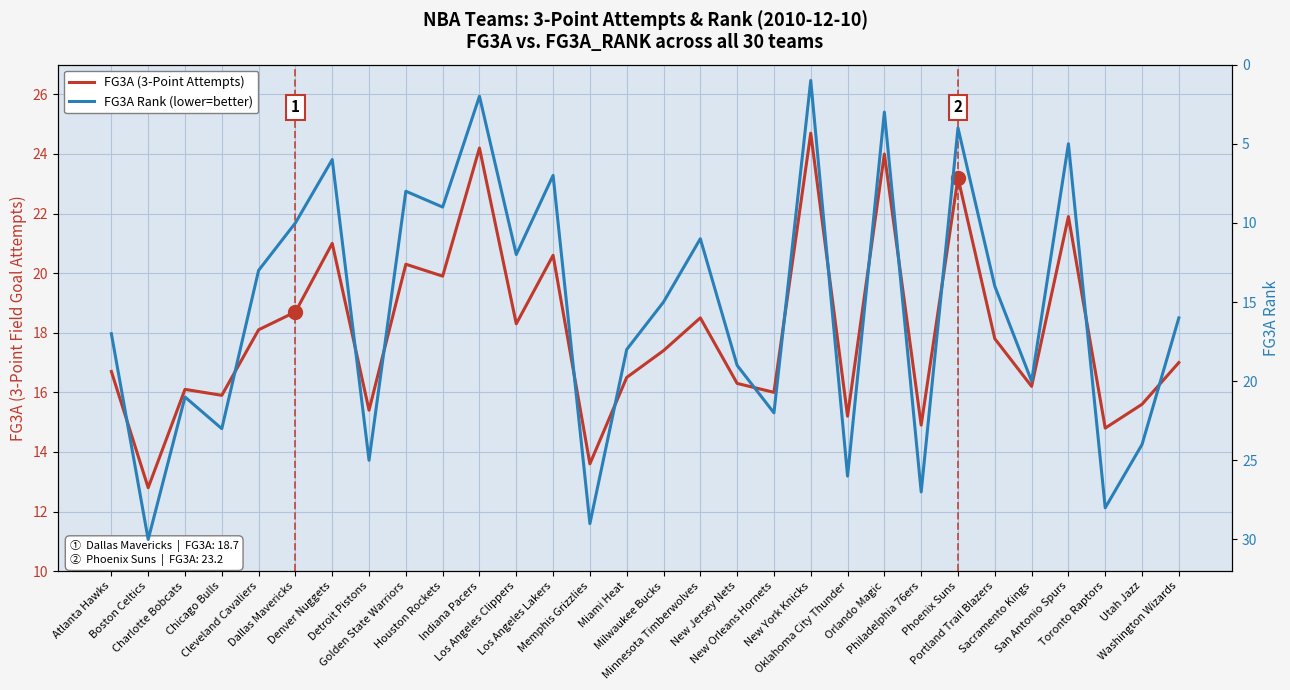

How many series are shown in this chart?

2